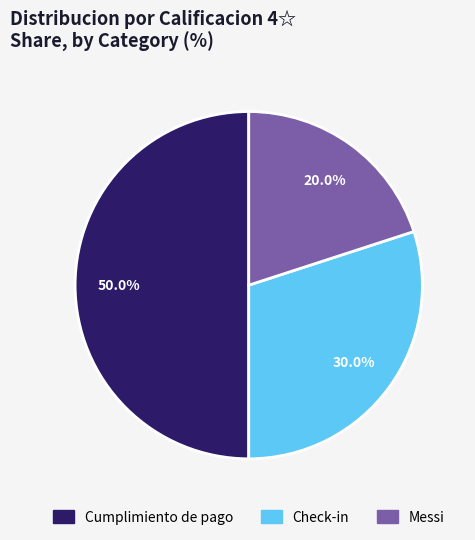

Combined, do Cumplimiento de pago and Messi account for over 50%?

Yes